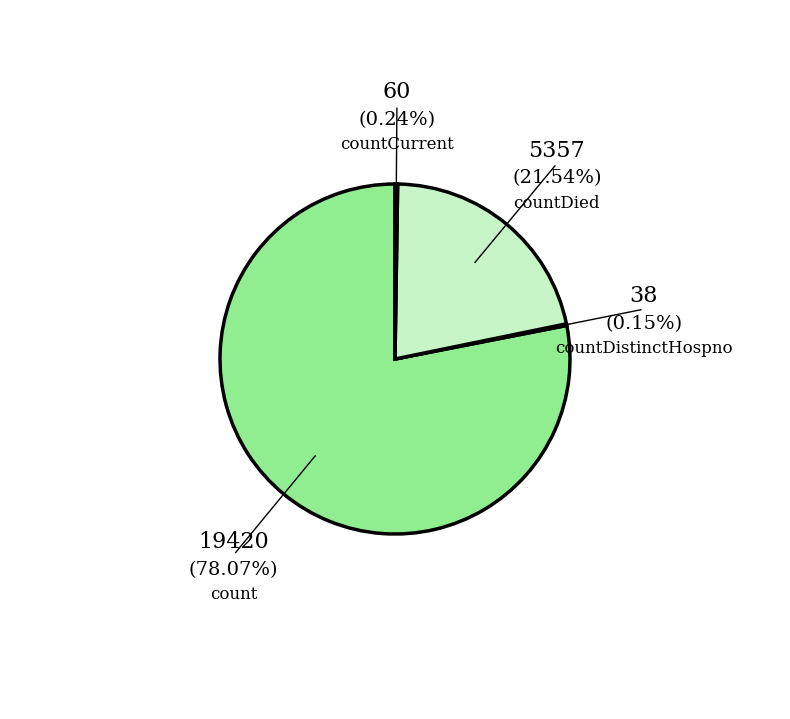

What is the majority slice?

count